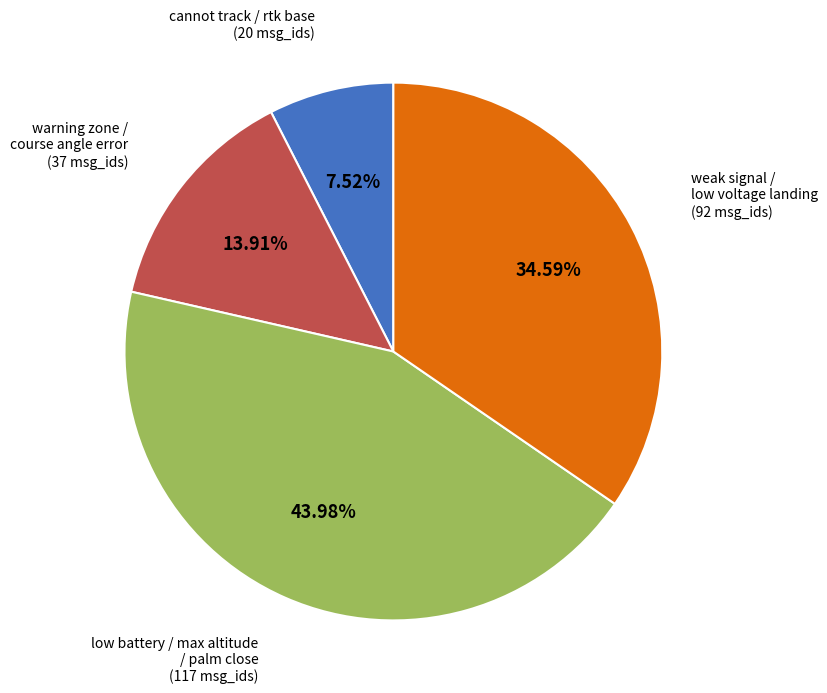

Is there any slice that represents more than half of the pie?

No